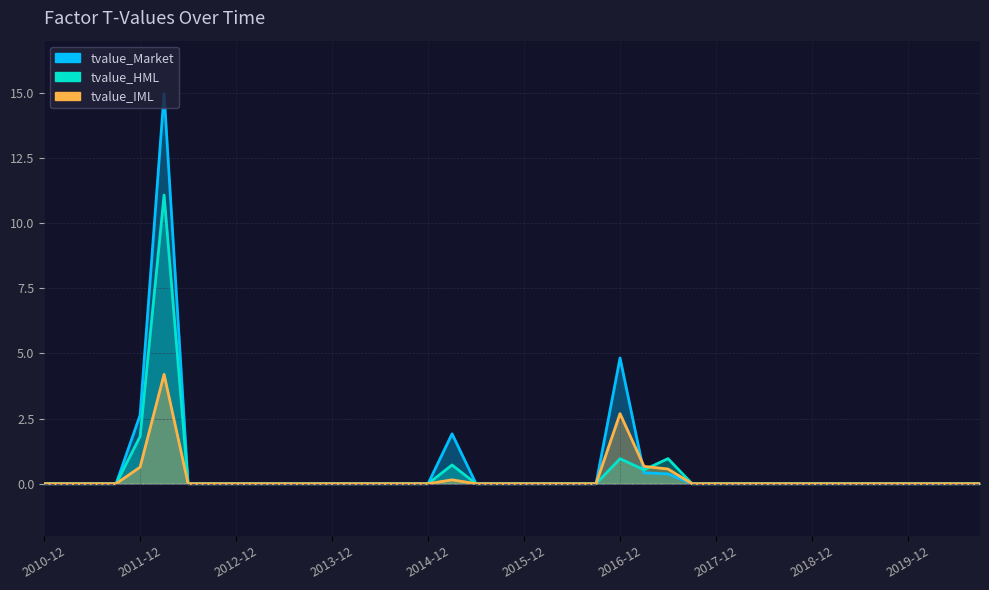

Rank the series at 2011-09-30 from lowest to highest value.

tvalue_Market, tvalue_HML, tvalue_IML